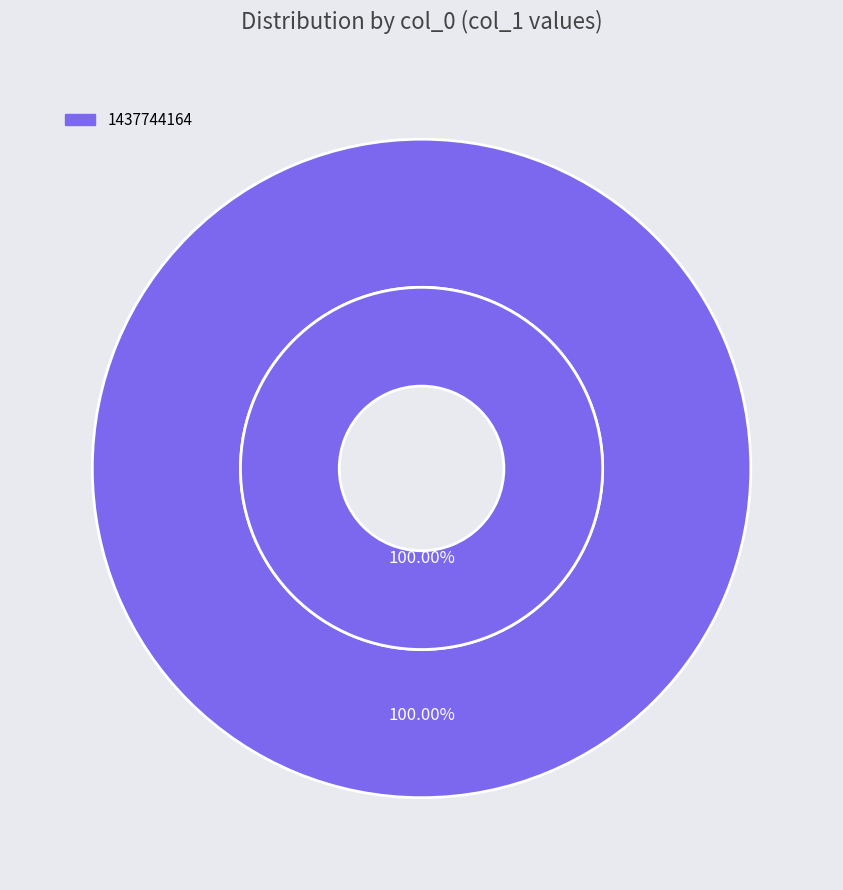

True or false: 1437744164 accounts for 99% of the total.

False